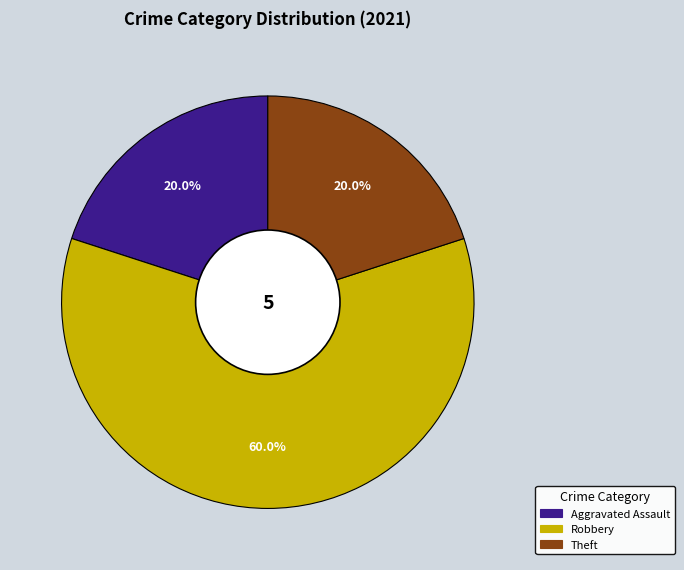

Does any single category account for the majority?

Yes